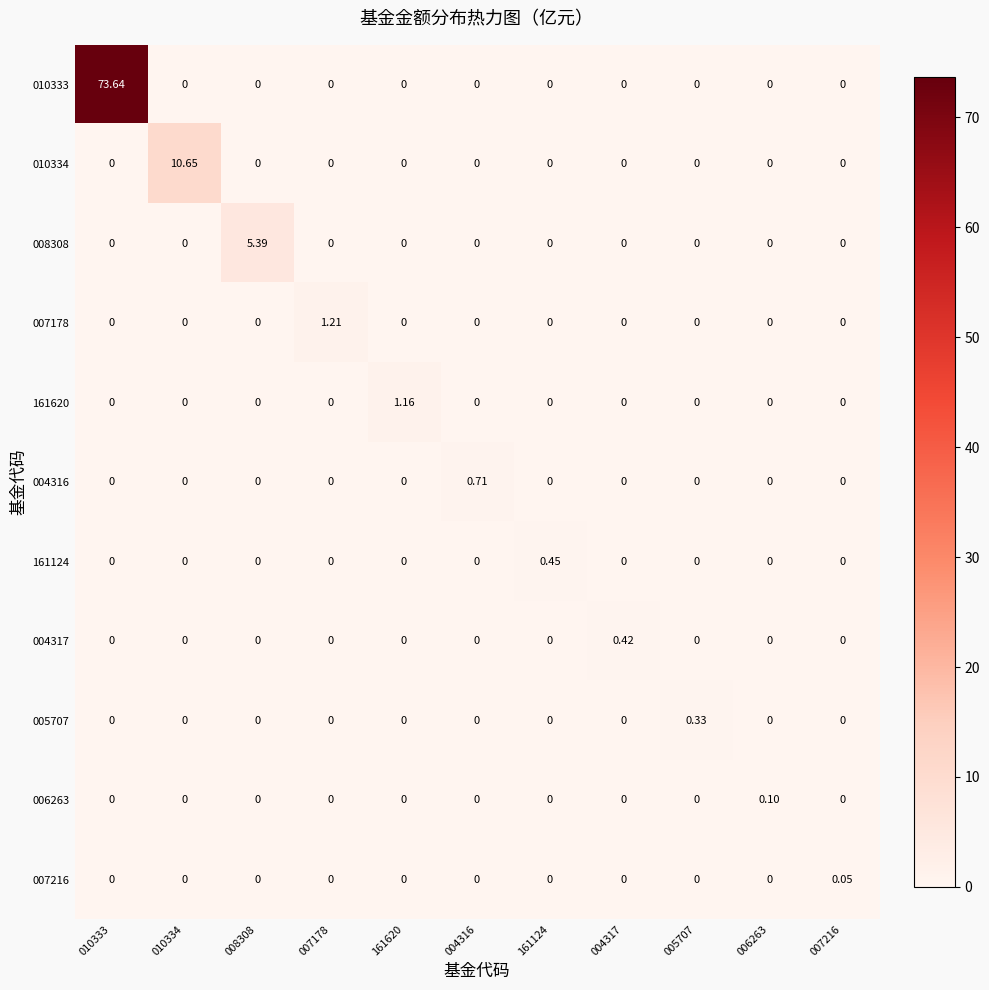

Is the value of 010334 at 007216 greater than the value of 005707 at 005707?

No